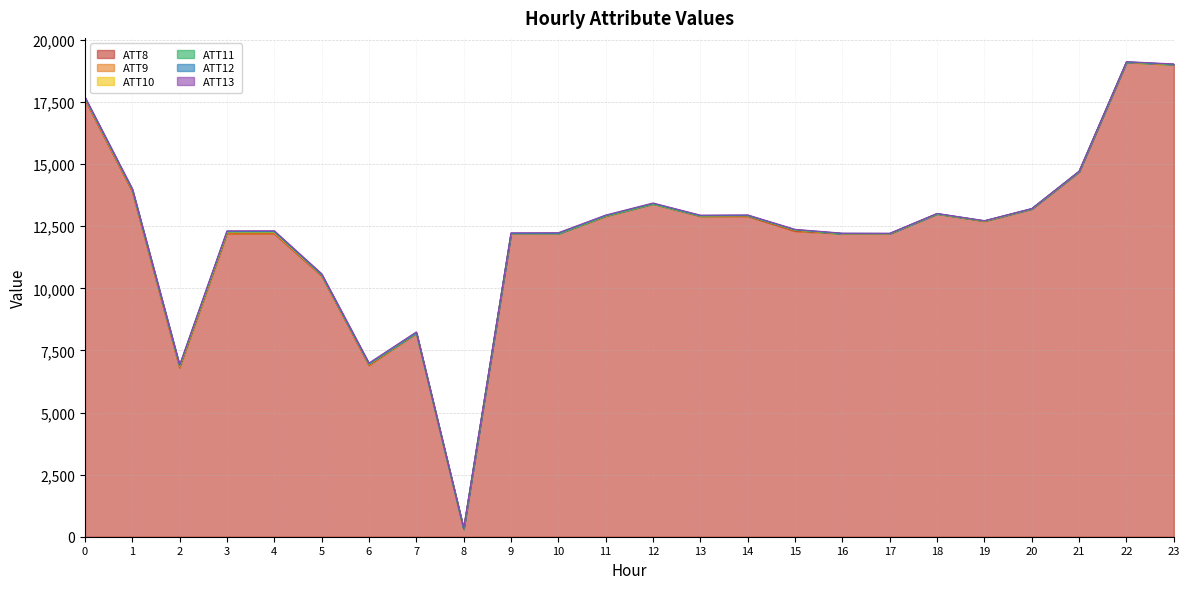

The value of ATT13 at 13 is 27.2. True or false?

False